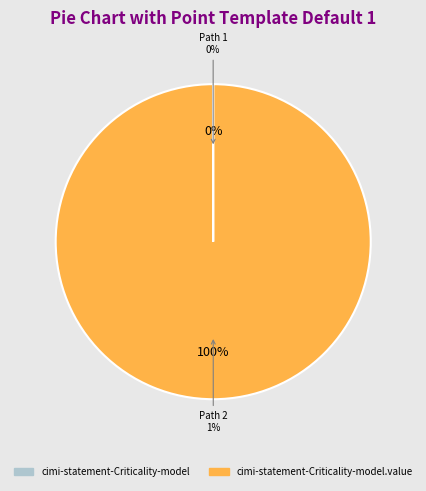

Is the sum of cimi-statement-Criticality-model.value and cimi-statement-Criticality-model greater than half?

Yes